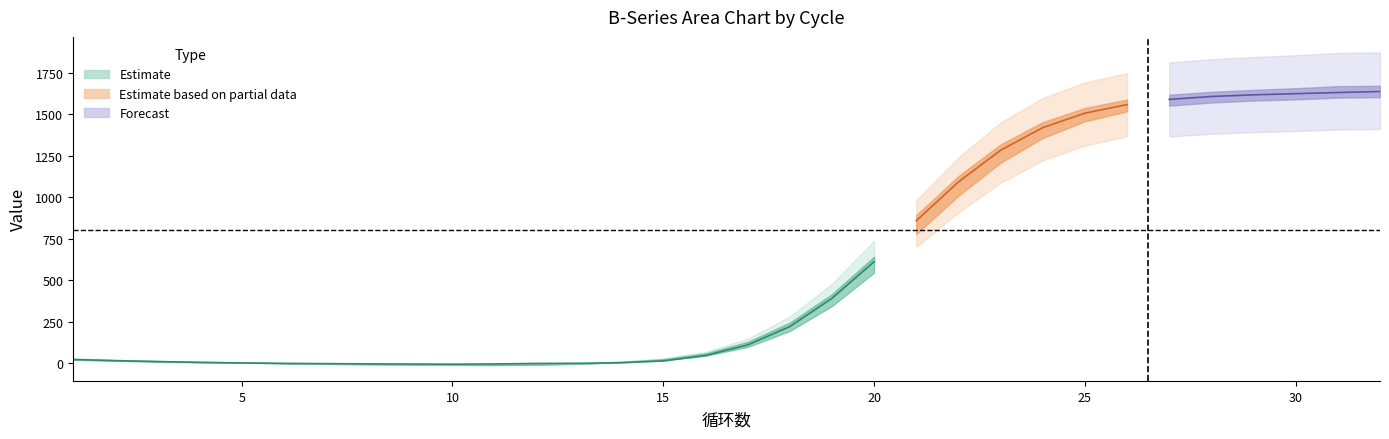

Which category has the lowest value across all series?

10